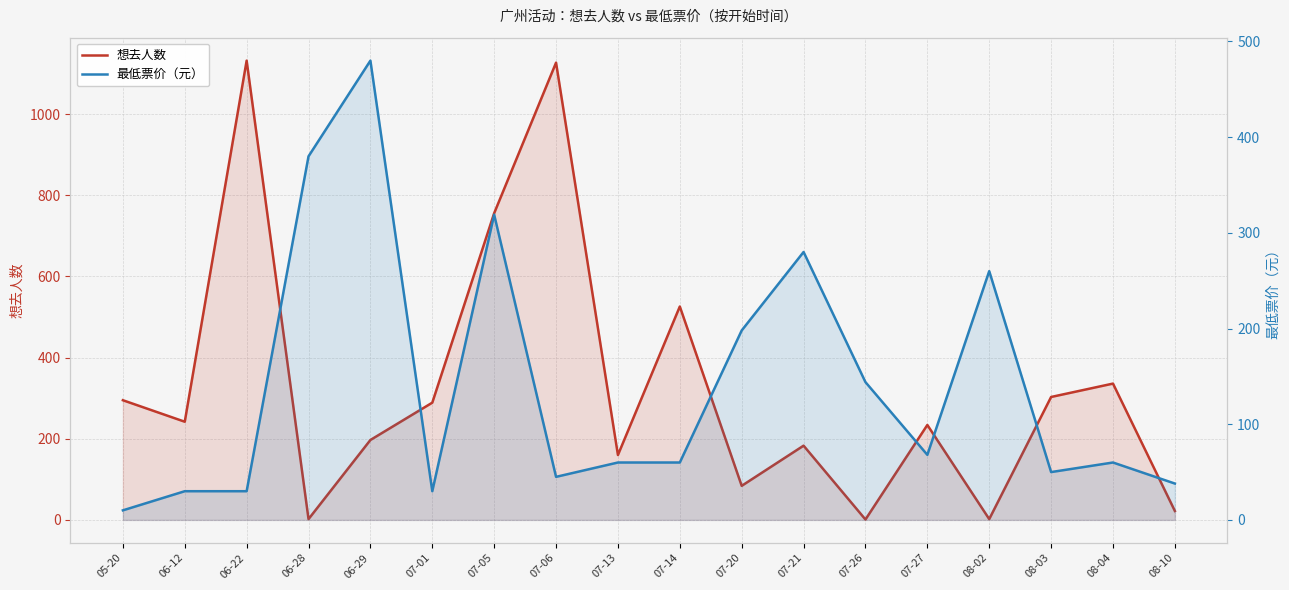

How many times do 最低票价（元） and 想去人数 cross each other?

7